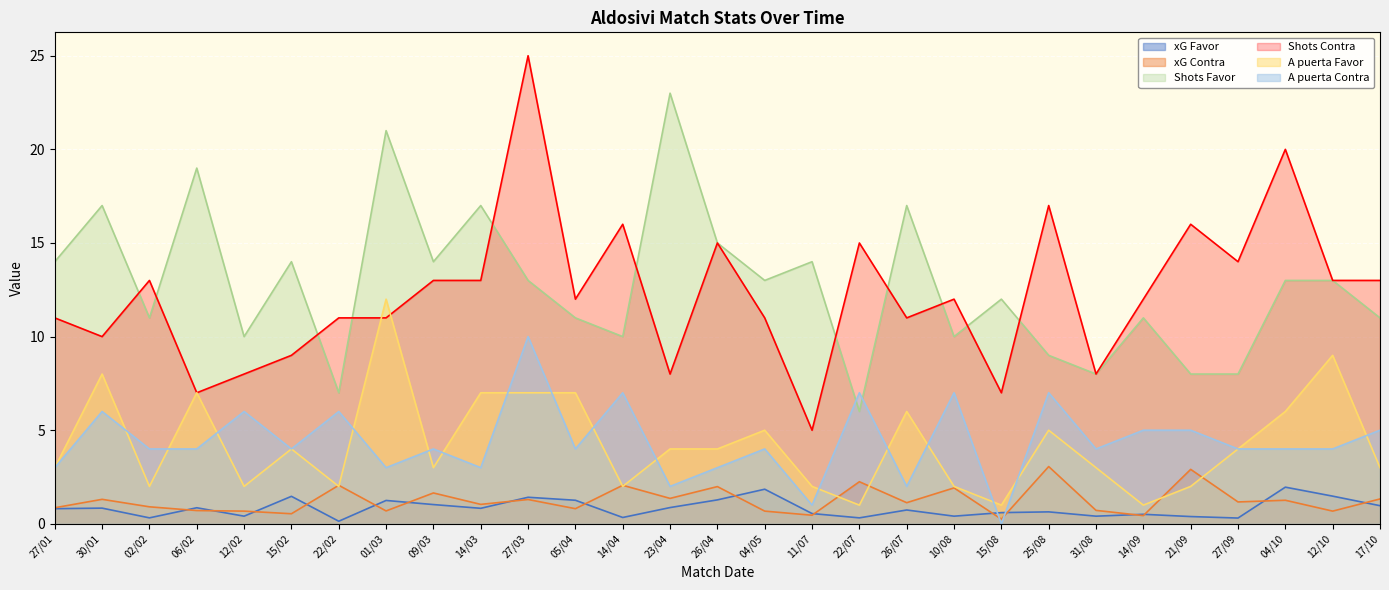

Reading left to right, list all the values displayed in this chart.

xG Favor: 27/01=0.8	30/01=0.8	02/02=0.3	06/02=0.9	12/02=0.4	15/02=1.5	22/02=0.1	01/03=1.2	09/03=1.0	14/03=0.8	27/03=1.4	05/04=1.3	14/04=0.3	23/04=0.9	26/04=1.3	04/05=1.9	11/07=0.6	22/07=0.3	26/07=0.7	10/08=0.4	15/08=0.6	25/08=0.6	31/08=0.4	14/09=0.5	21/09=0.4	27/09=0.3	04/10=2.0	12/10=1.5	17/10=1.0
xG Contra: 27/01=0.9	30/01=1.3	02/02=0.9	06/02=0.7	12/02=0.7	15/02=0.5	22/02=2.1	01/03=0.7	09/03=1.6	14/03=1.0	27/03=1.3	05/04=0.8	14/04=2.1	23/04=1.4	26/04=2.0	04/05=0.7	11/07=0.5	22/07=2.2	26/07=1.1	10/08=1.9	15/08=0.2	25/08=3.1	31/08=0.7	14/09=0.4	21/09=2.9	27/09=1.2	04/10=1.3	12/10=0.7	17/10=1.3
Shots Favor: 27/01=14.0	30/01=17.0	02/02=11.0	06/02=19.0	12/02=10.0	15/02=14.0	22/02=7.0	01/03=21.0	09/03=14.0	14/03=17.0	27/03=13.0	05/04=11.0	14/04=10.0	23/04=23.0	26/04=15.0	04/05=13.0	11/07=14.0	22/07=6.0	26/07=17.0	10/08=10.0	15/08=12.0	25/08=9.0	31/08=8.0	14/09=11.0	21/09=8.0	27/09=8.0	04/10=13.0	12/10=13.0	17/10=11.0
Shots Contra: 27/01=11.0	30/01=10.0	02/02=13.0	06/02=7.0	12/02=8.0	15/02=9.0	22/02=11.0	01/03=11.0	09/03=13.0	14/03=13.0	27/03=25.0	05/04=12.0	14/04=16.0	23/04=8.0	26/04=15.0	04/05=11.0	11/07=5.0	22/07=15.0	26/07=11.0	10/08=12.0	15/08=7.0	25/08=17.0	31/08=8.0	14/09=12.0	21/09=16.0	27/09=14.0	04/10=20.0	12/10=13.0	17/10=13.0
A puerta Favor: 27/01=3.0	30/01=8.0	02/02=2.0	06/02=7.0	12/02=2.0	15/02=4.0	22/02=2.0	01/03=12.0	09/03=3.0	14/03=7.0	27/03=7.0	05/04=7.0	14/04=2.0	23/04=4.0	26/04=4.0	04/05=5.0	11/07=2.0	22/07=1.0	26/07=6.0	10/08=2.0	15/08=1.0	25/08=5.0	31/08=3.0	14/09=1.0	21/09=2.0	27/09=4.0	04/10=6.0	12/10=9.0	17/10=3.0
A puerta Contra: 27/01=3.0	30/01=6.0	02/02=4.0	06/02=4.0	12/02=6.0	15/02=4.0	22/02=6.0	01/03=3.0	09/03=4.0	14/03=3.0	27/03=10.0	05/04=4.0	14/04=7.0	23/04=2.0	26/04=3.0	04/05=4.0	11/07=1.0	22/07=7.0	26/07=2.0	10/08=7.0	15/08=0.0	25/08=7.0	31/08=4.0	14/09=5.0	21/09=5.0	27/09=4.0	04/10=4.0	12/10=4.0	17/10=5.0